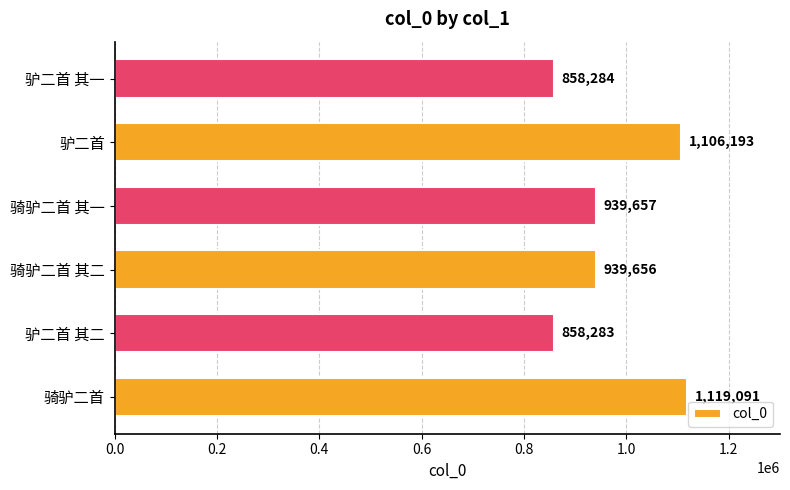

Is it true that the value at 骑驴二首 is 1119091?

True